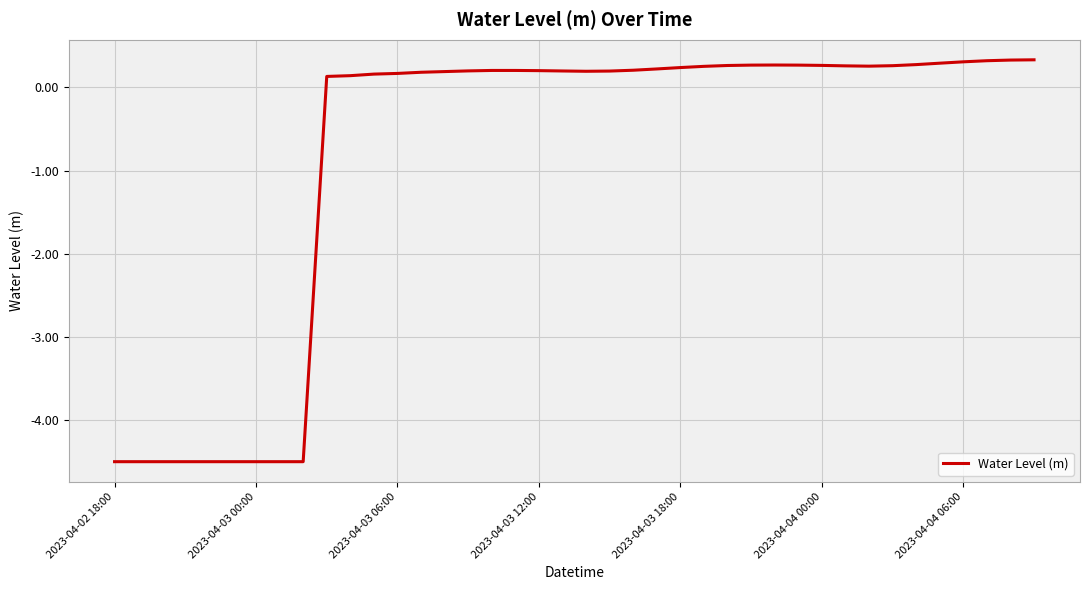

Where is the first local maximum?

17